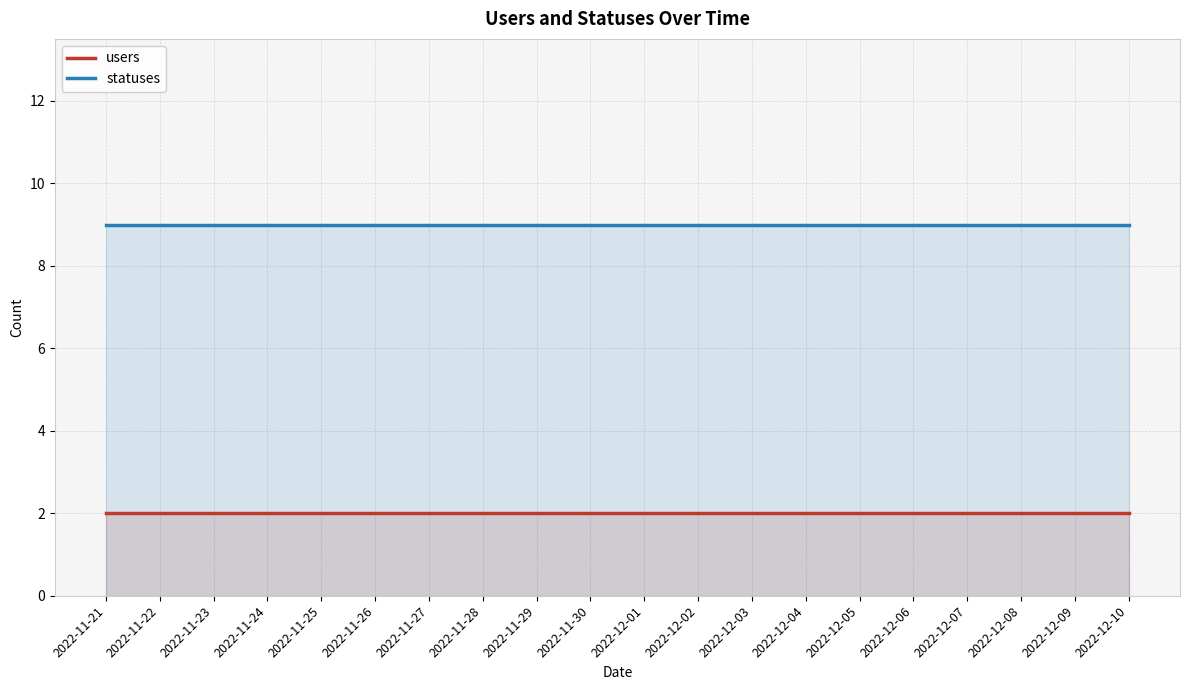

At which label does users reach its peak?

2022-11-21